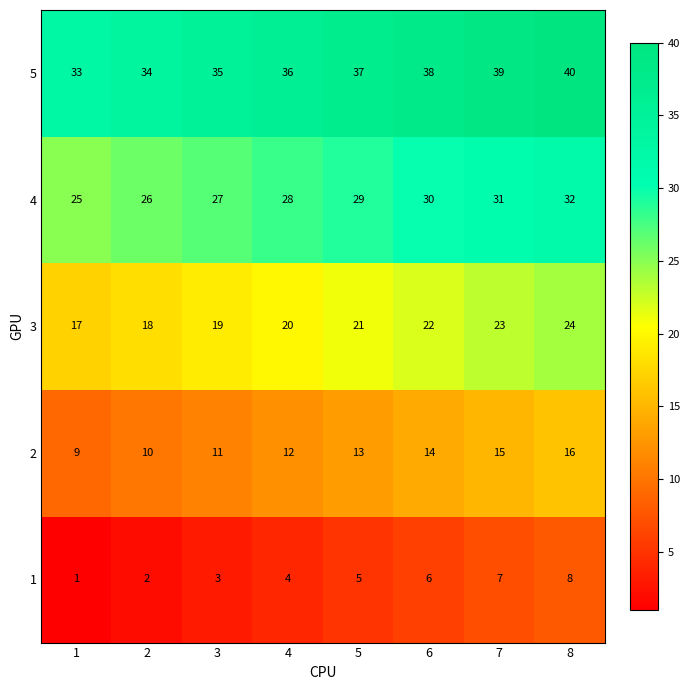

What is the spread (max minus min) of values at 2?

32